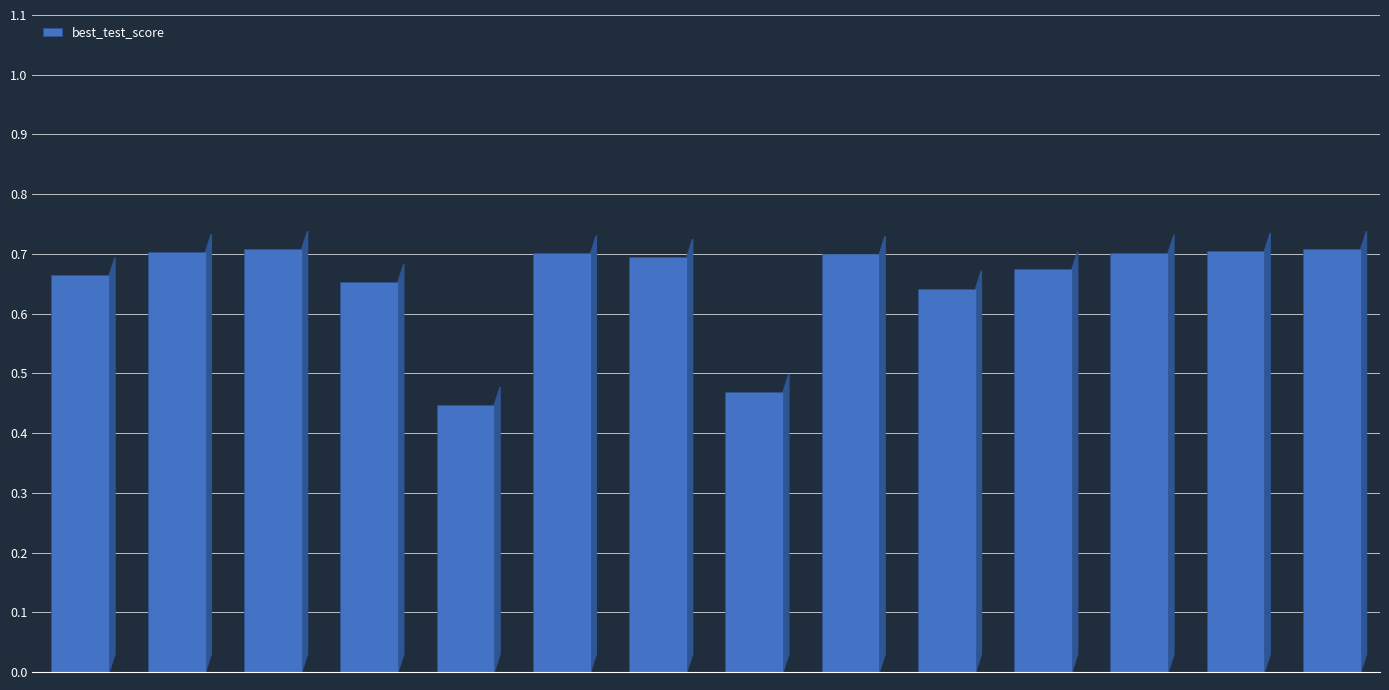

What is the sum of all values?

9.2